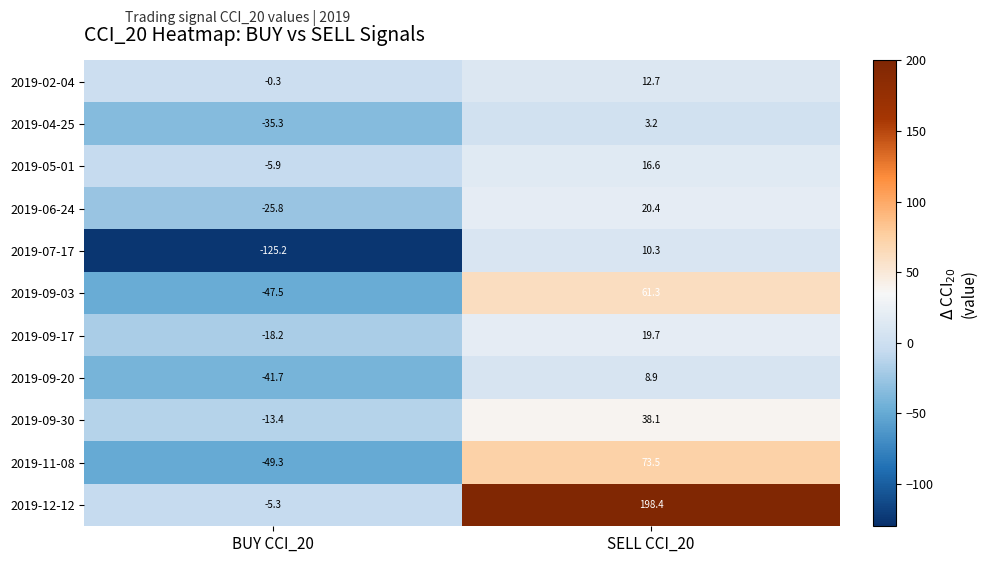

How many values in 2019-09-20 are below zero?

1